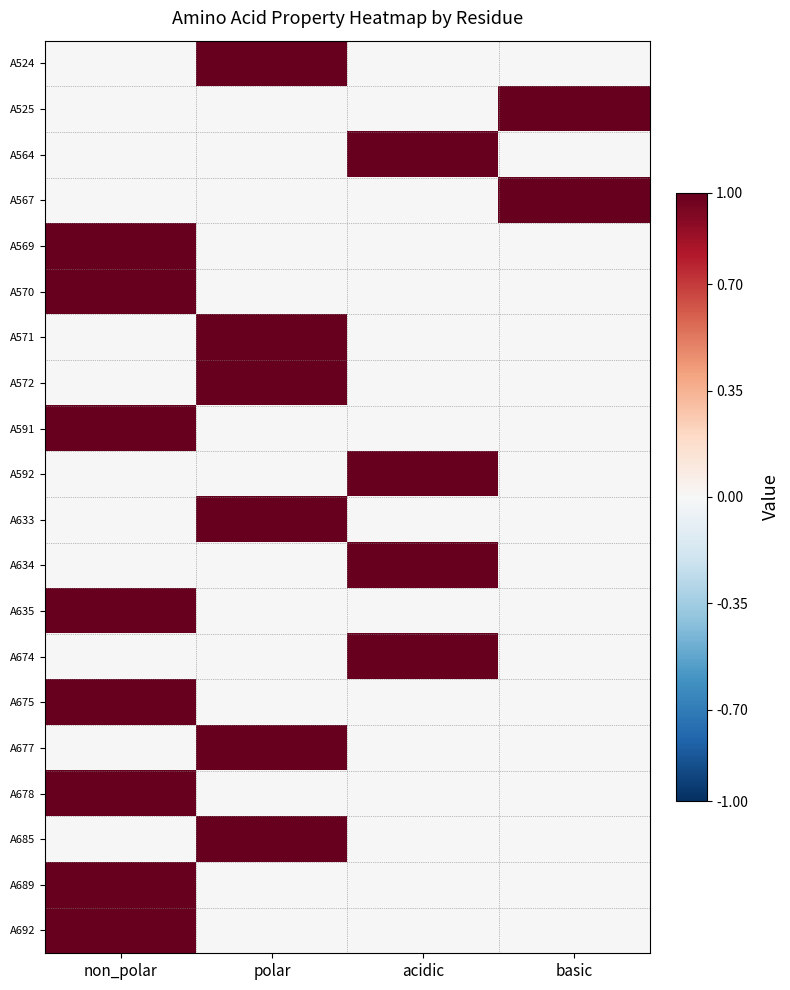

List the series in order of their peak value, highest first.

A524, A525, A564, A567, A569, A570, A571, A572, A591, A592, A633, A634, A635, A674, A675, A677, A678, A685, A689, A692